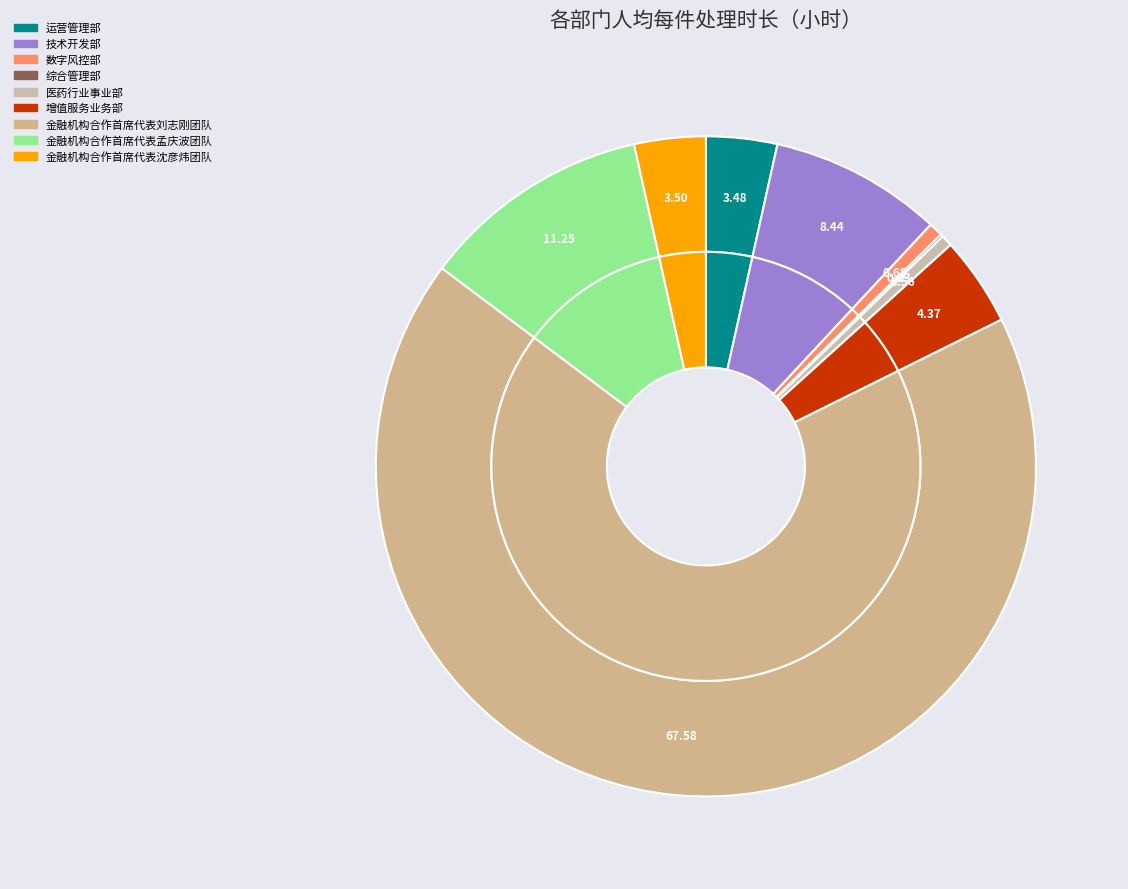

The 技术开发部 slice represents 3% of the pie. True or false?

False